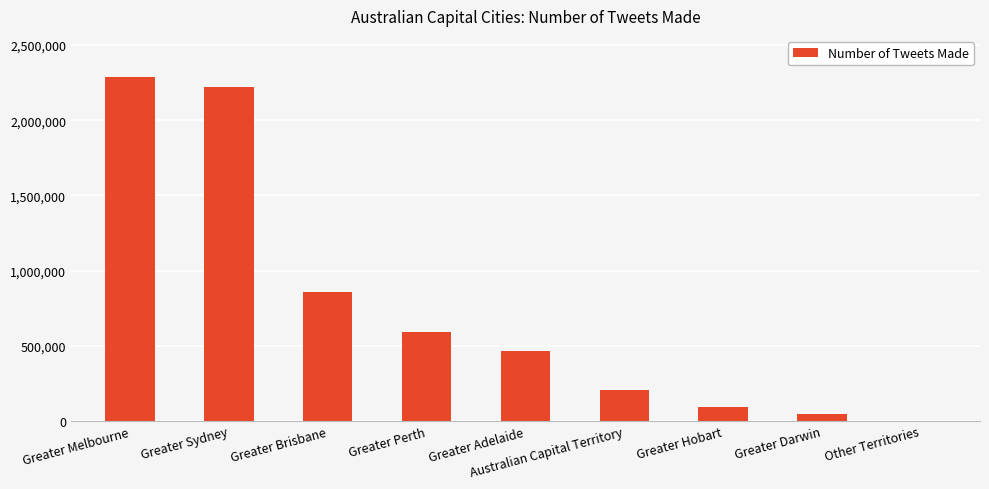

Where does the data first go above 465908?

Greater Melbourne